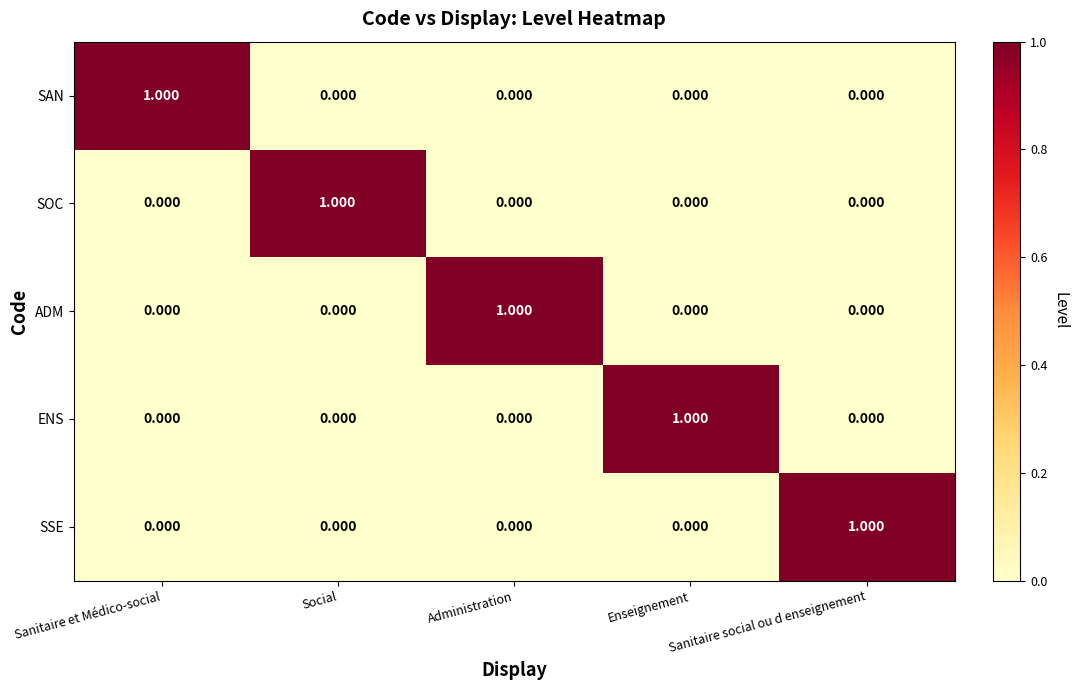

At which label does SSE reach its peak?

Sanitaire social ou d enseignement